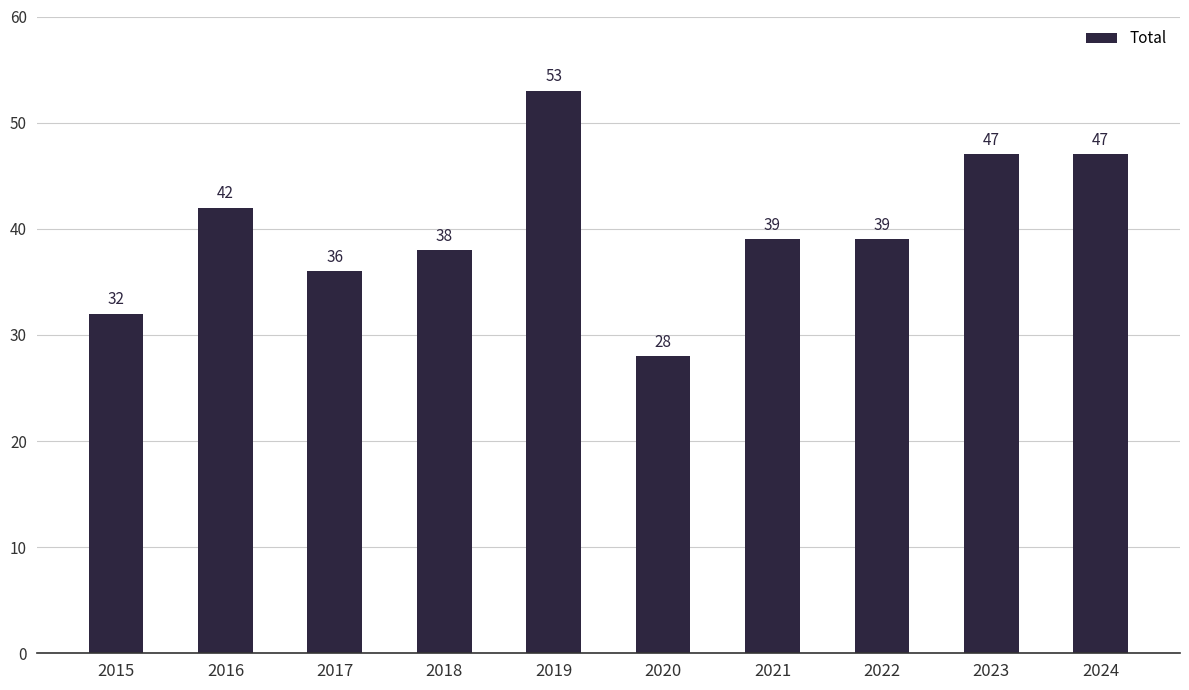

Reading right to left, list all the values displayed in this chart.

2024=47	2023=47	2022=39	2021=39	2020=28	2019=53	2018=38	2017=36	2016=42	2015=32